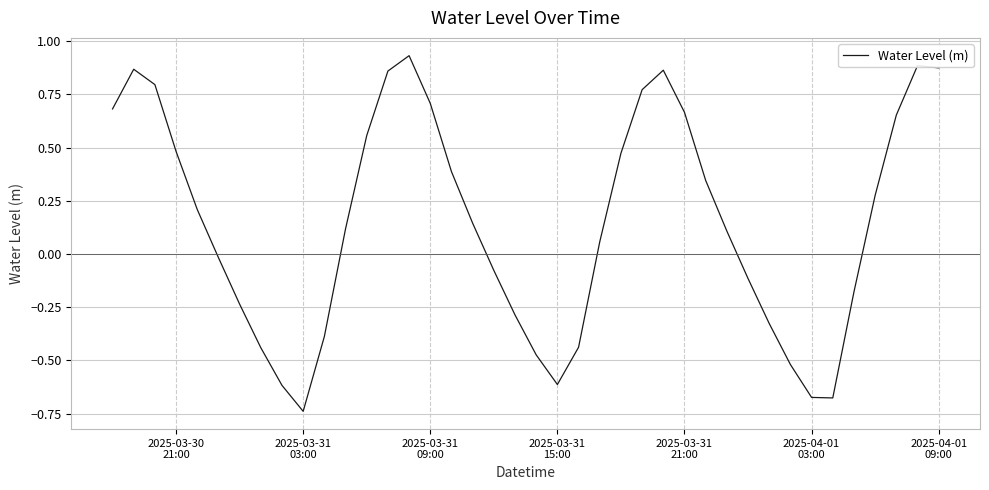

What is the difference between the maximum and minimum values?

1.7